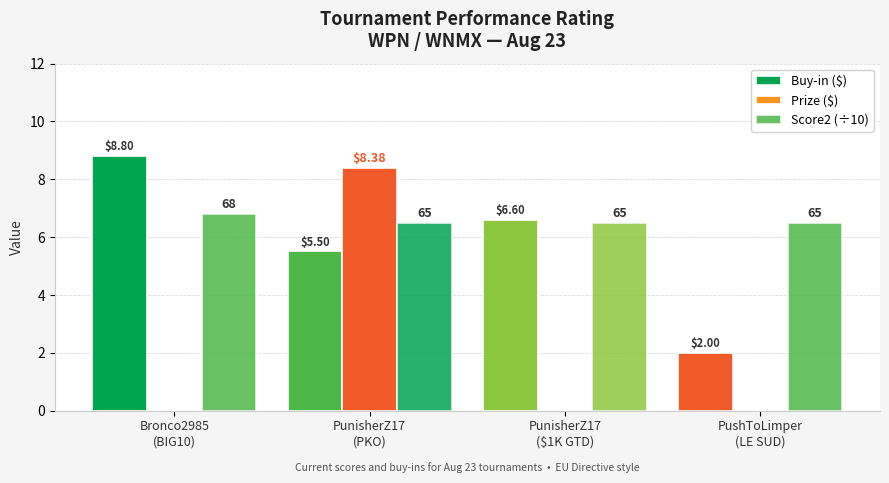

How many data points in Prize ($) are above 0?

1